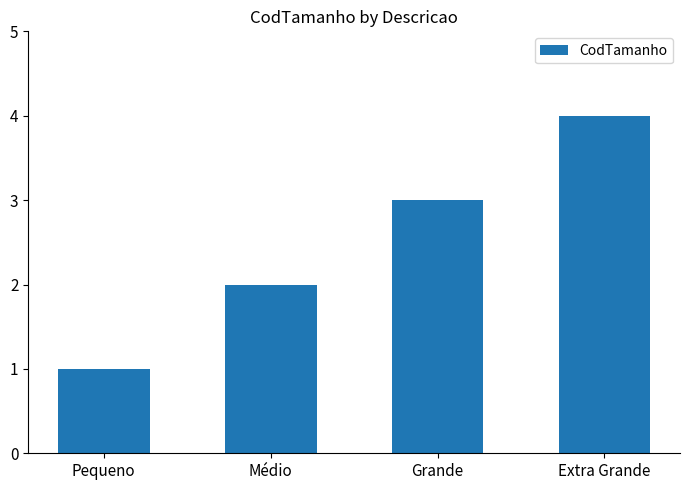

Which category has the highest value across all series?

Extra Grande